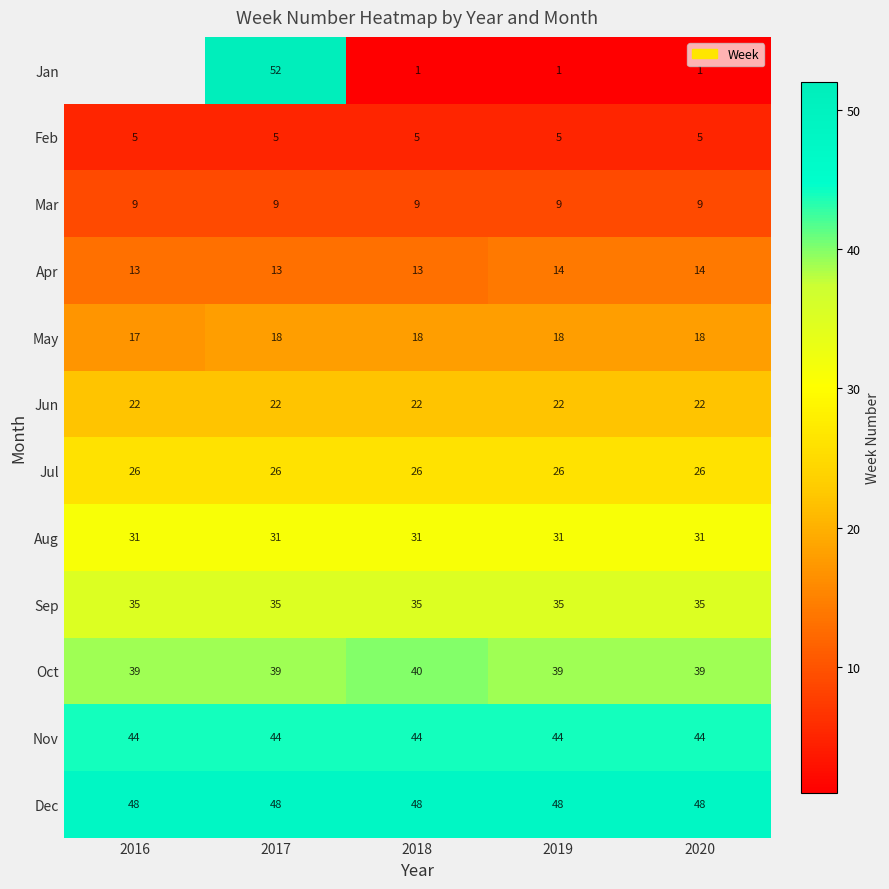

True or false: Jan has a value of 18.9 at 2017.

False